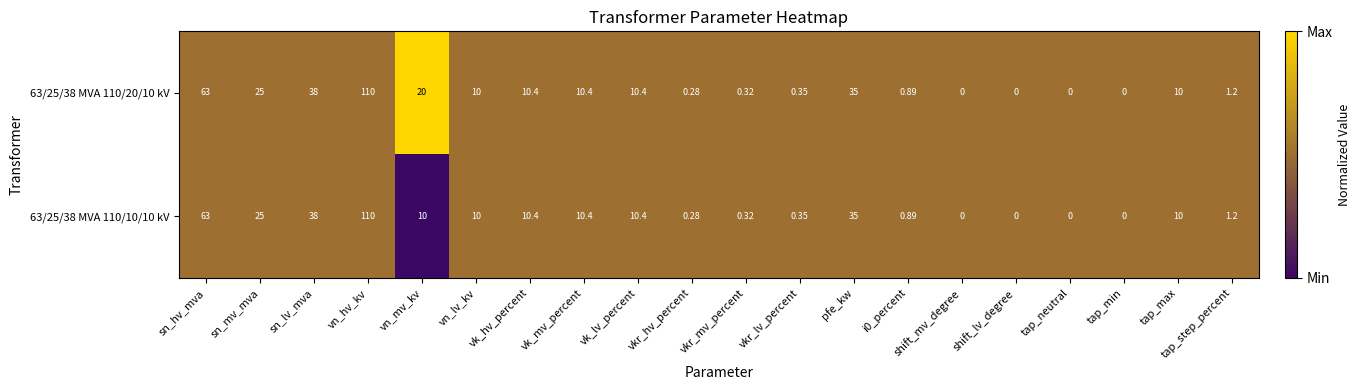

Is the value of 63/25/38 MVA 110/10/10 kV at sn_hv_mva greater than the value of 63/25/38 MVA 110/20/10 kV at shift_mv_degree?

Yes